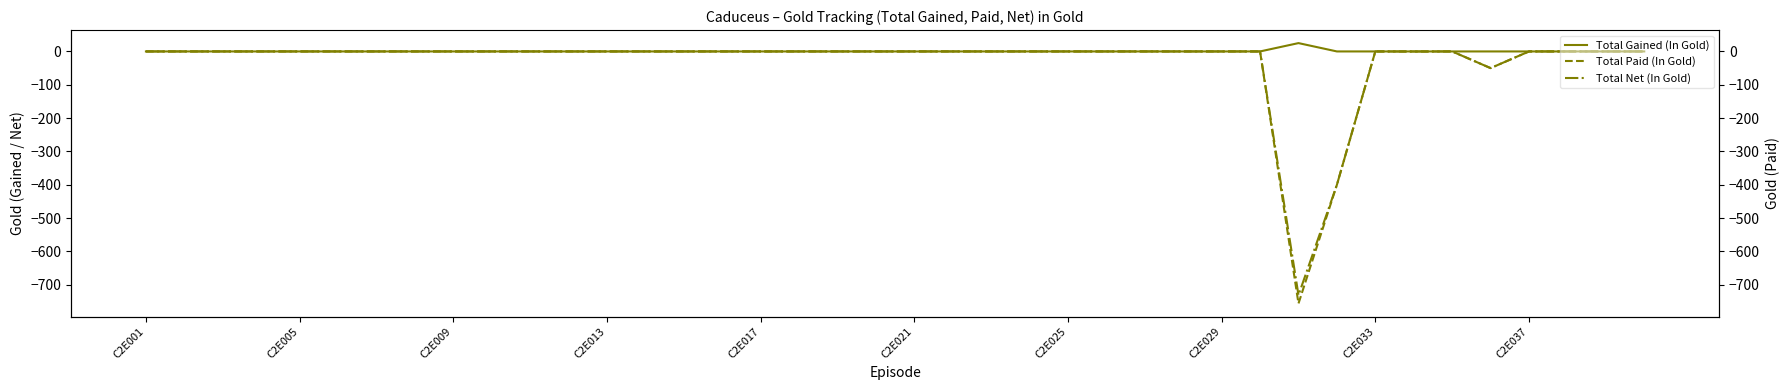

What are all the series names shown in the legend?

Total Gained (In Gold), Total Paid (In Gold), Total Net (In Gold)